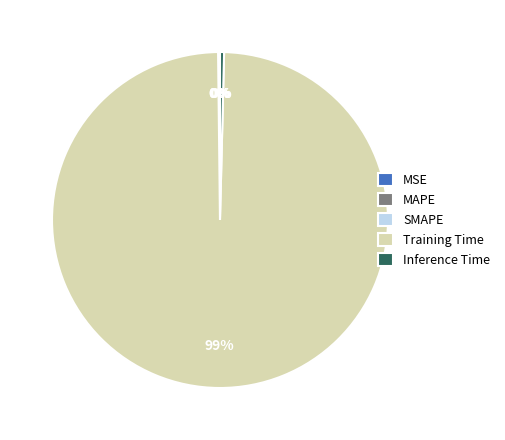

Is it true that Training Time is 99% of the pie?

True